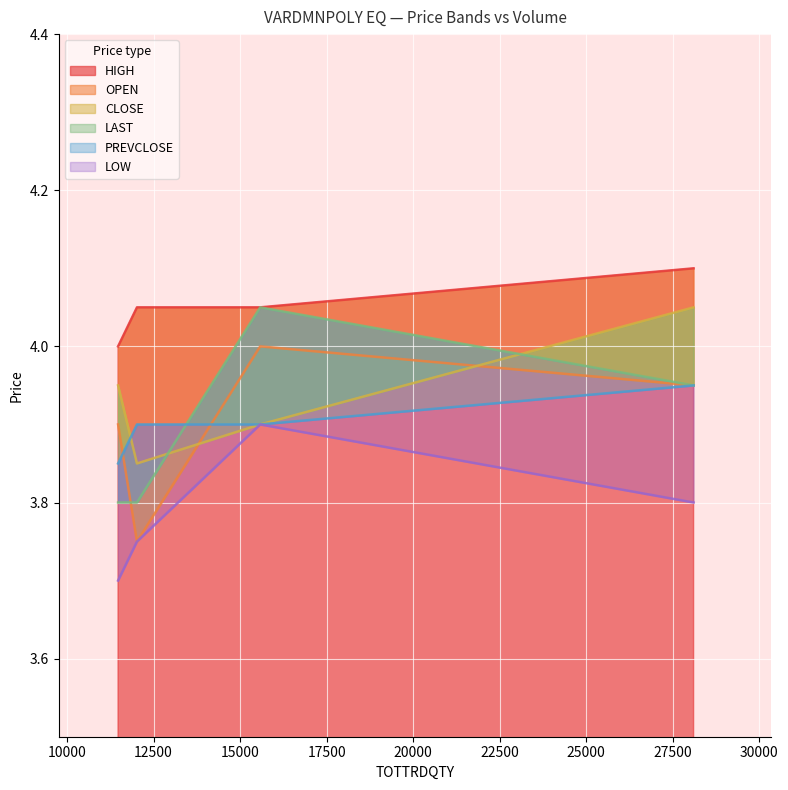

Reading left to right, list all the values displayed in this chart.

OPEN: 28107=4.0	11473=3.9	12019=3.8	15581=4.0
HIGH: 28107=4.1	11473=4.0	12019=4.0	15581=4.0
LOW: 28107=3.8	11473=3.7	12019=3.8	15581=3.9
CLOSE: 28107=4.0	11473=4.0	12019=3.9	15581=3.9
LAST: 28107=4.0	11473=3.8	12019=3.8	15581=4.0
PREVCLOSE: 28107=4.0	11473=3.9	12019=3.9	15581=3.9